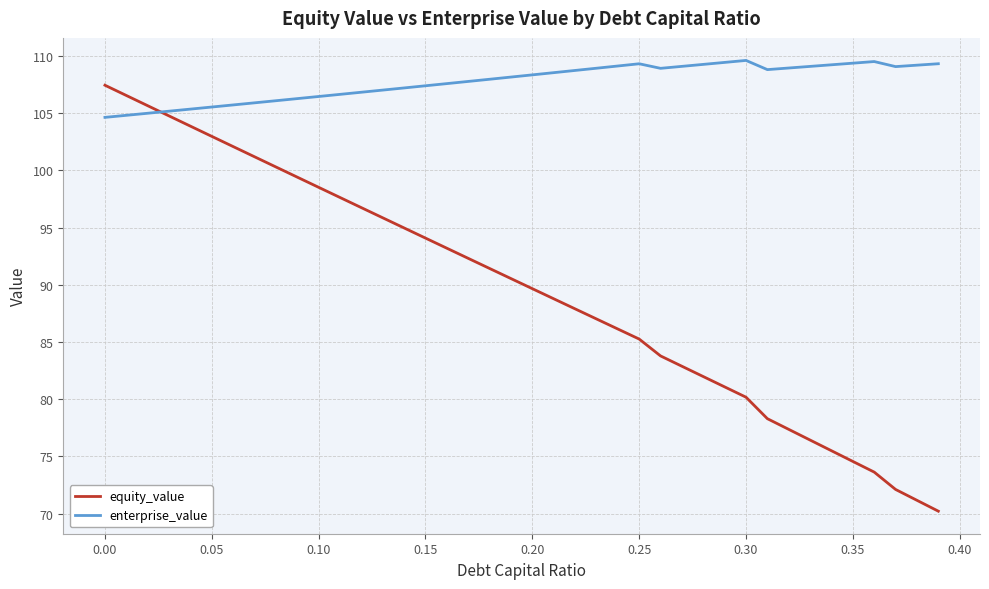

What is the minimum value for equity_value?

70.2